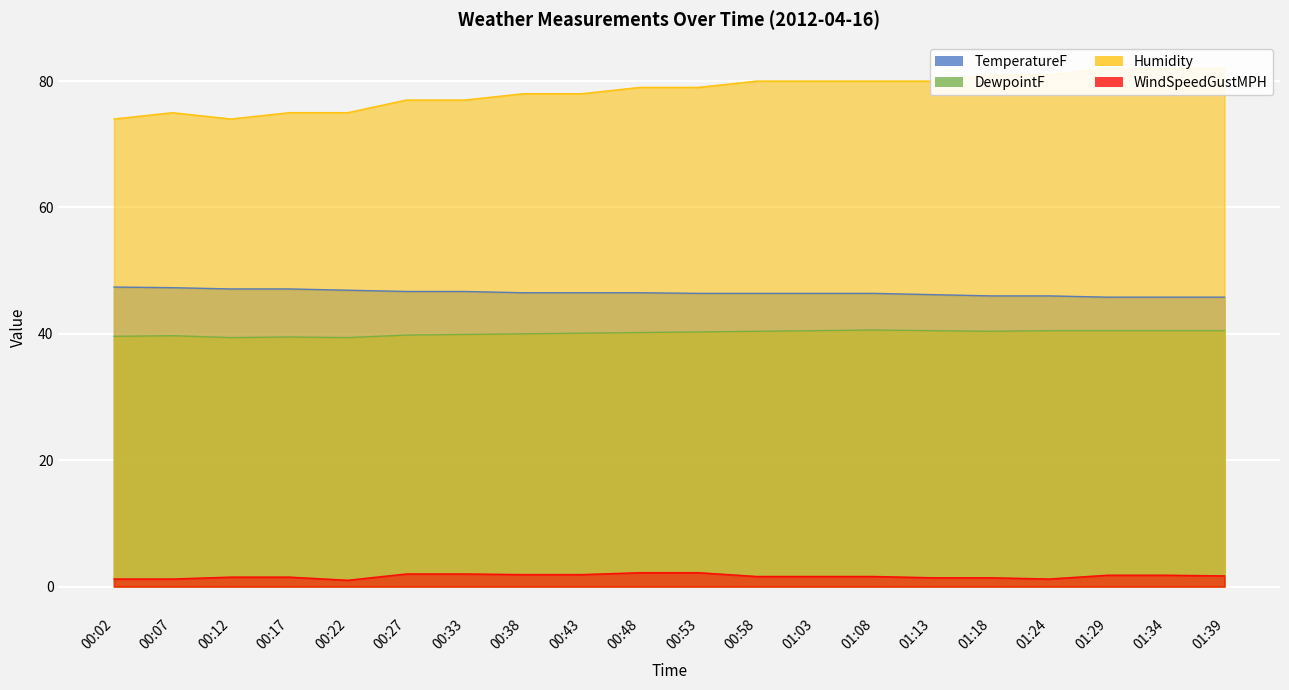

What is the label of the 1st point from the right?

01:39